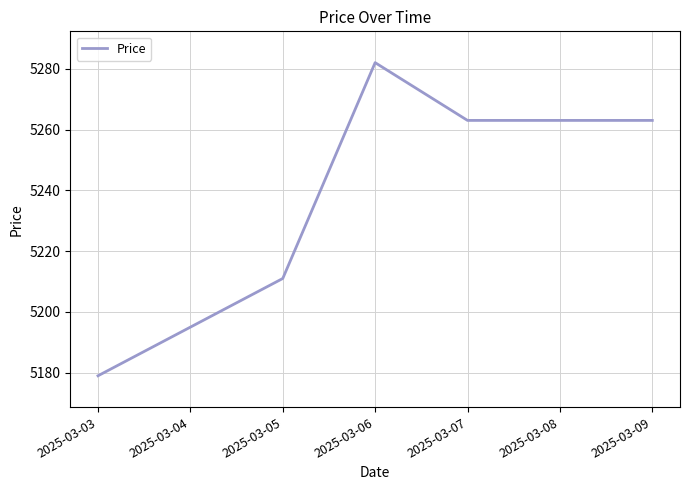

Is it true that the value at 2025-03-08 is 2775?

False